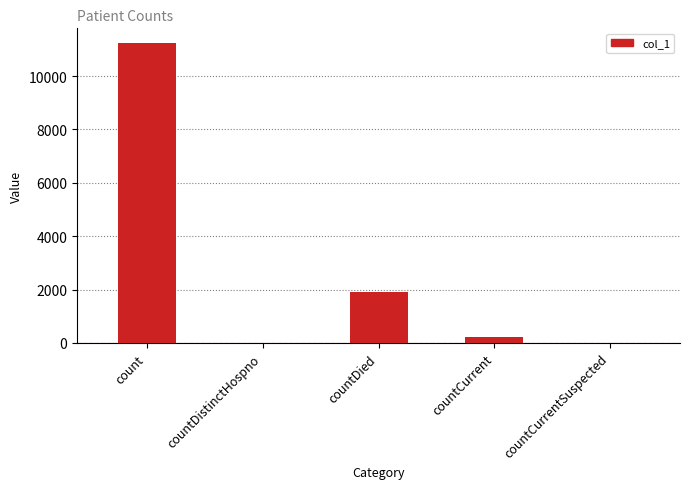

Which has a higher value, countDied or countCurrentSuspected?

countDied